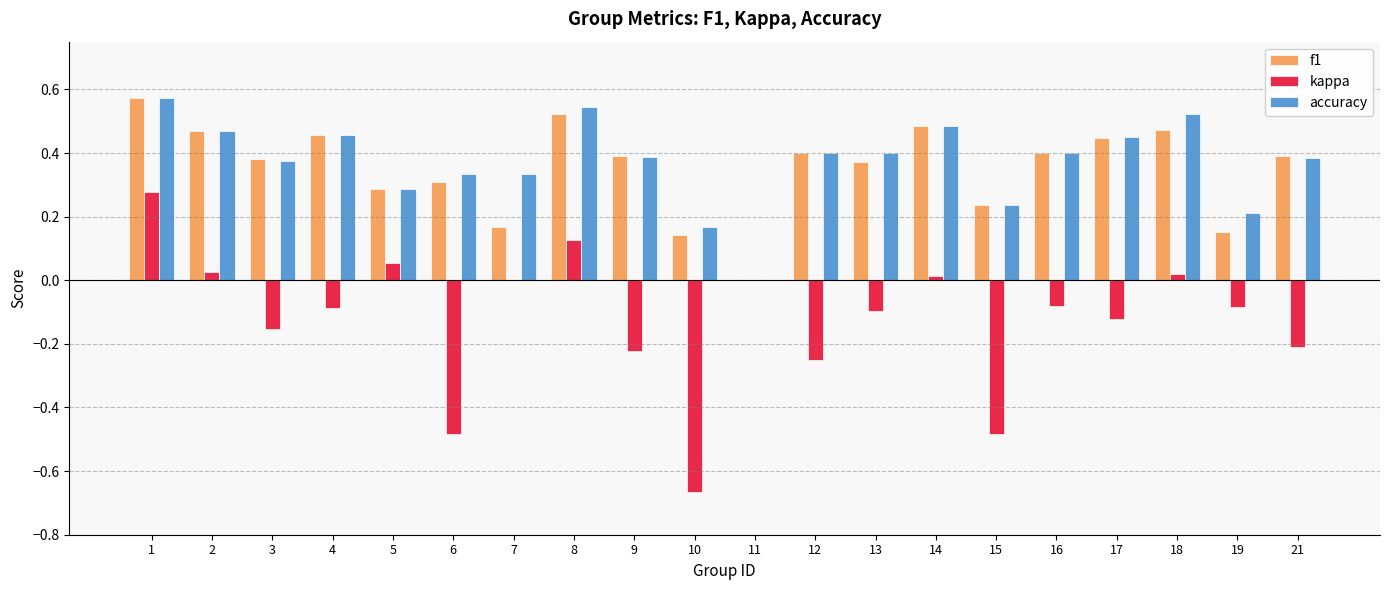

Is it true that kappa equals -0.1 at 16?

True